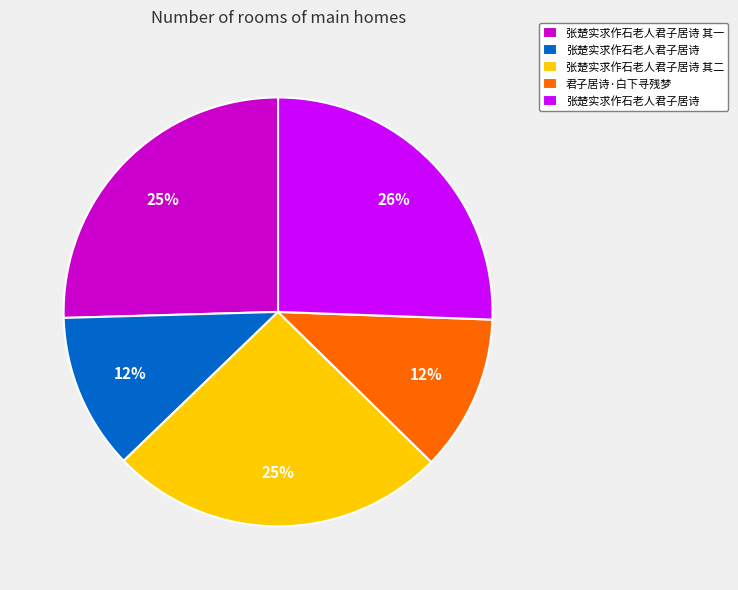

To the nearest percent, what is the difference between the largest and smallest slice percentages?

14%